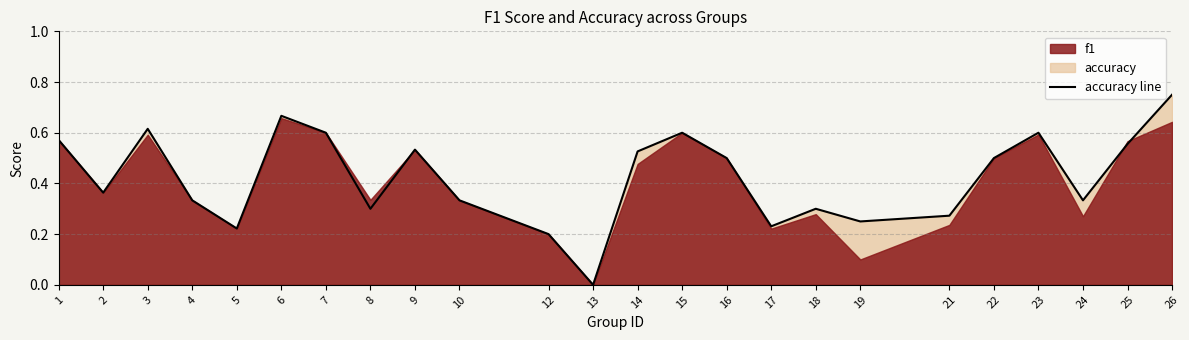

What is the sum of all values?

10.2